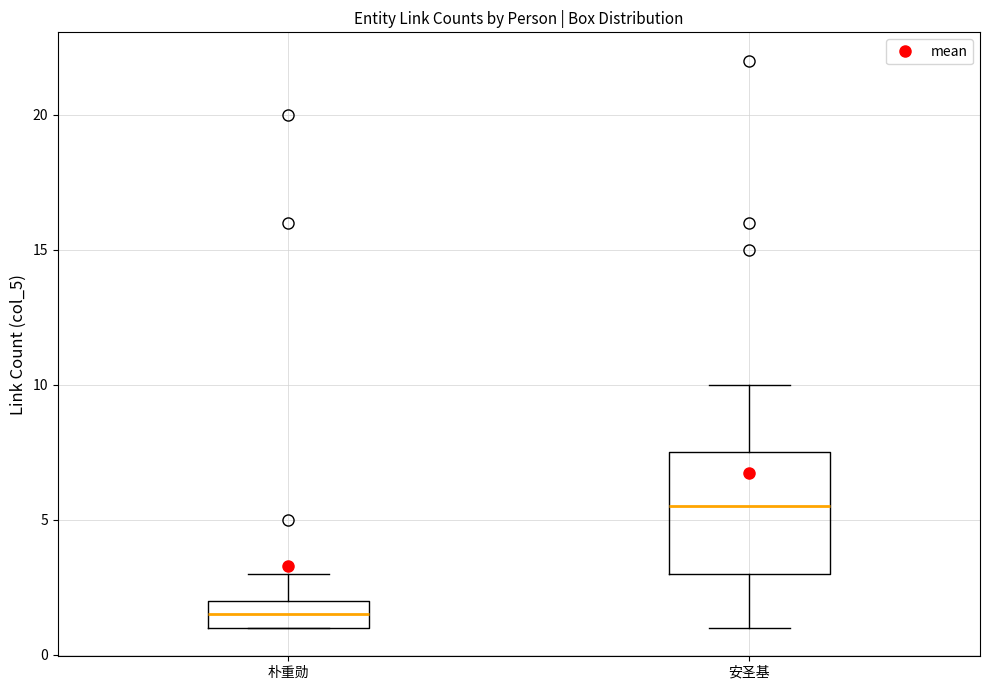

Reading left to right, transcribe this box plot: for each box, give where its median line is, the range the box spans, and where its two whiskers end, as read against the y-axis. The values are not printed on the chart, so give them approximately, as read against the axis.

朴重勋: median 1.5, box 1.0 to 2.0, whiskers 1.0 to 3.0
安圣基: median 5.5, box 3.0 to 7.5, whiskers 1.0 to 10.0